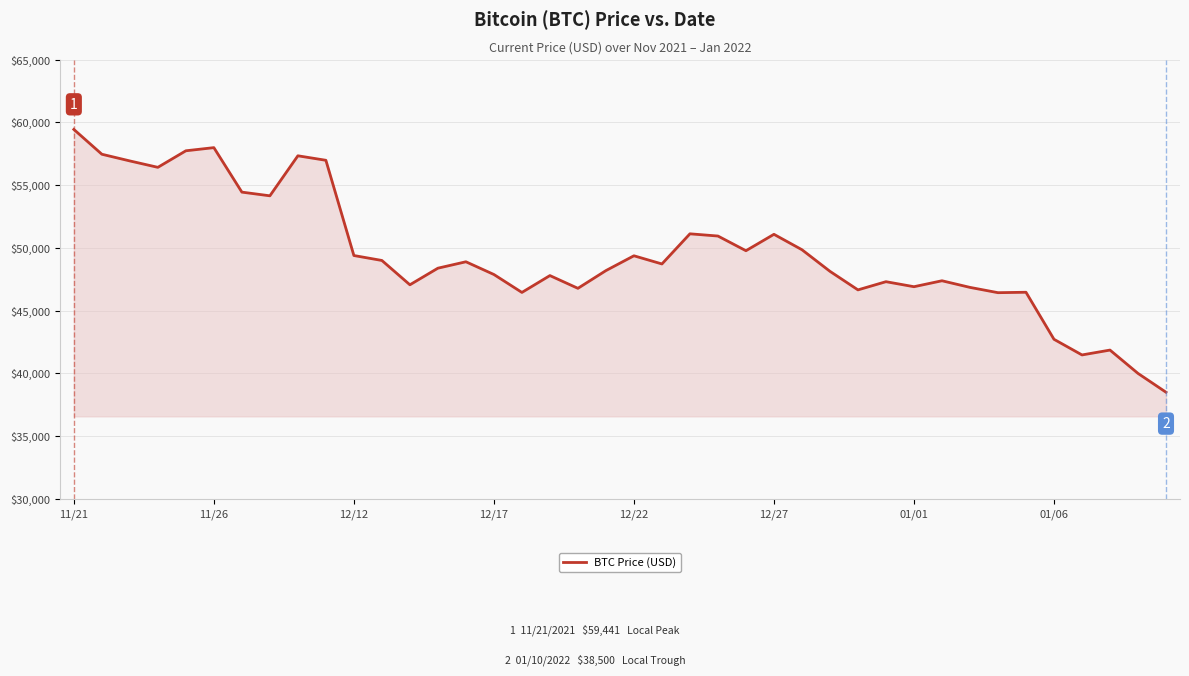

How many lines are shown in the chart?

1